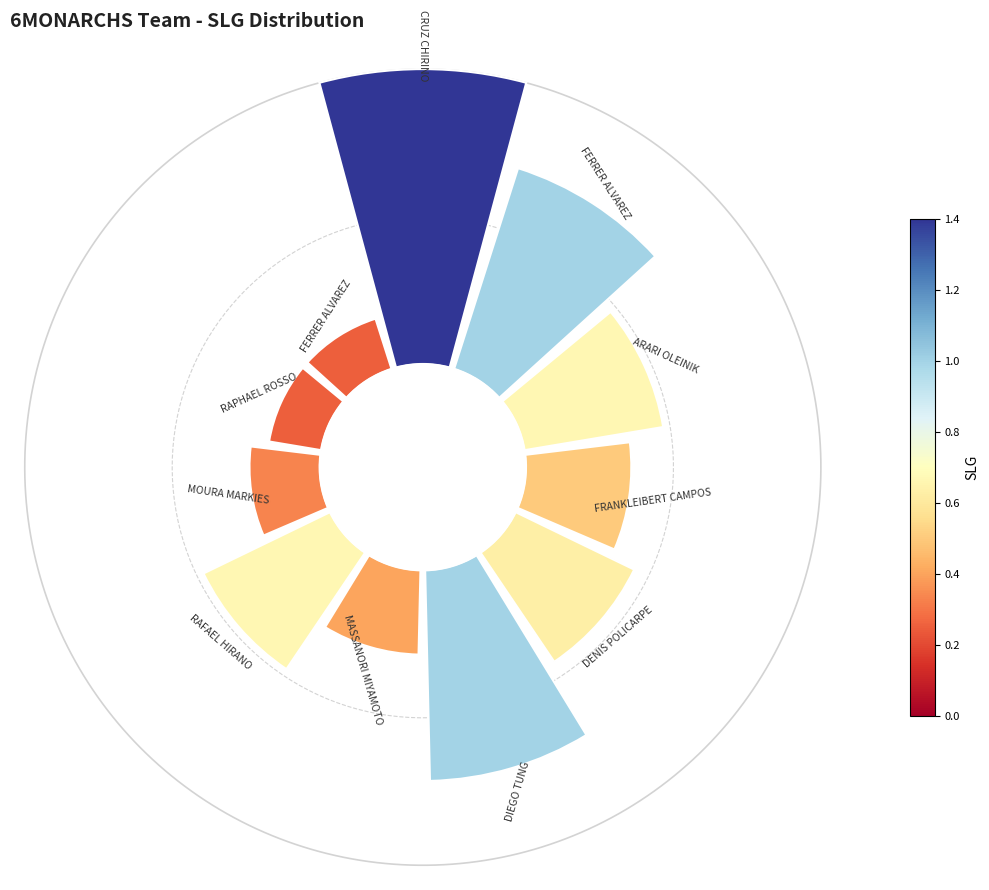

How many segments does this pie chart have?

11